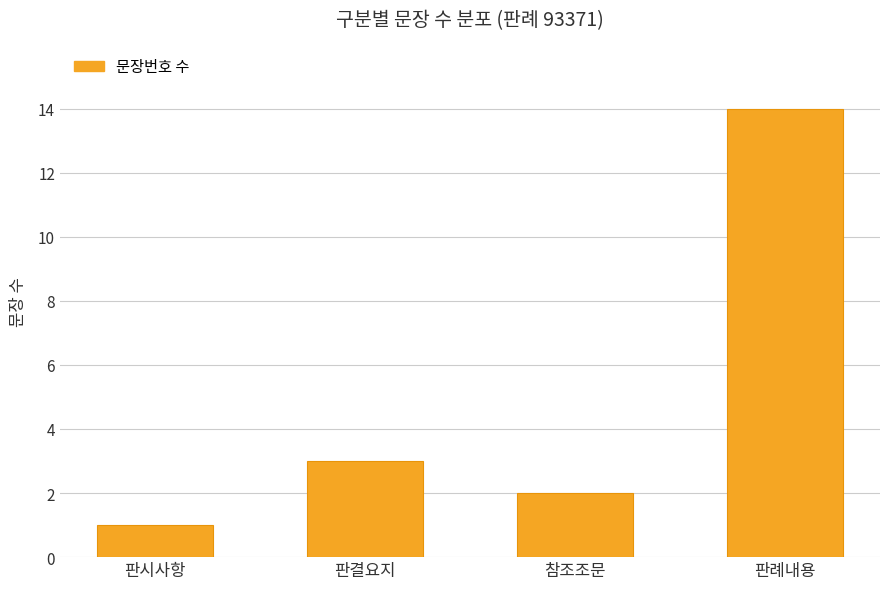

List the labels in order of value, largest first.

판례내용, 판결요지, 참조조문, 판시사항